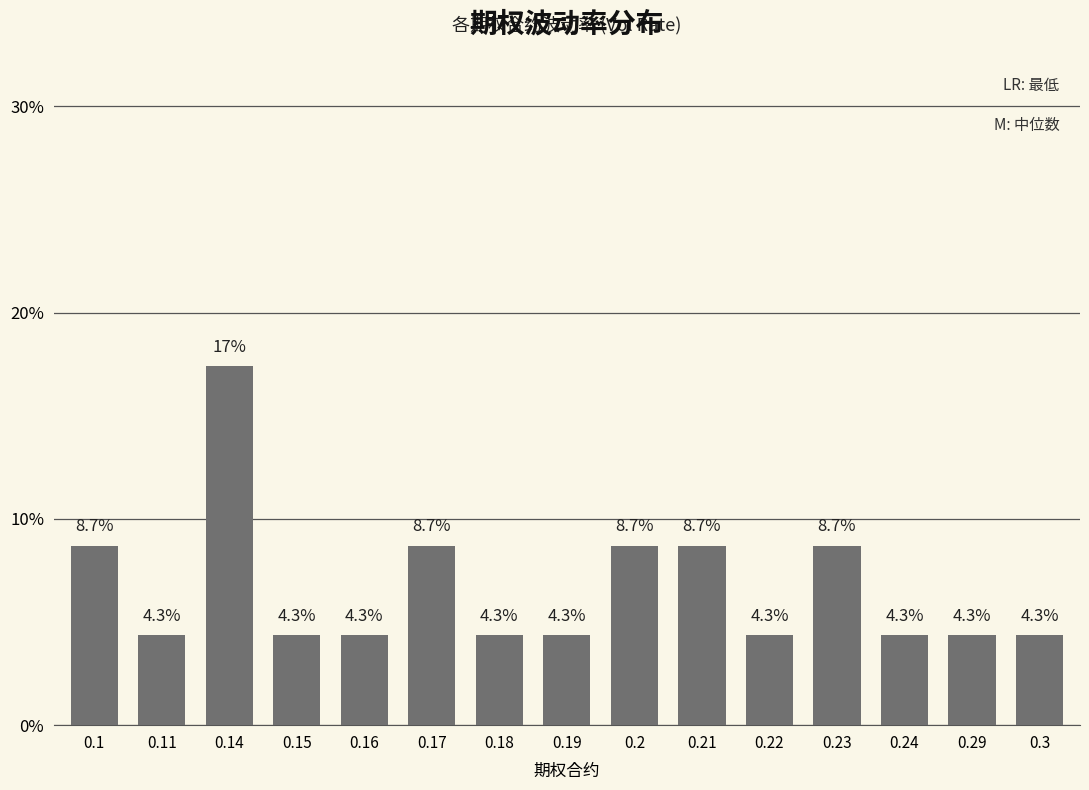

The chart shows a value of 7.0 at 0.15. True or false?

False